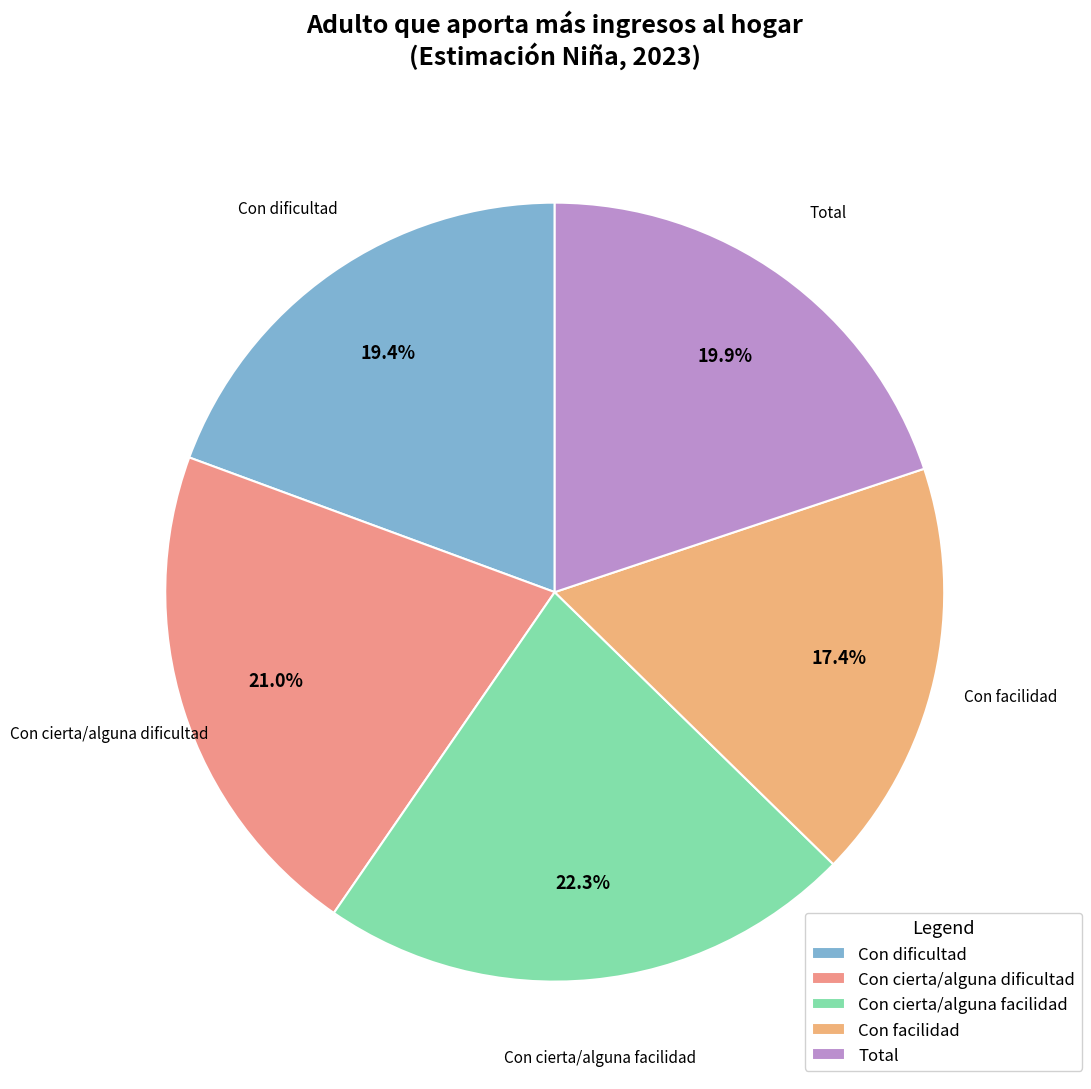

Does any single category account for the majority?

No